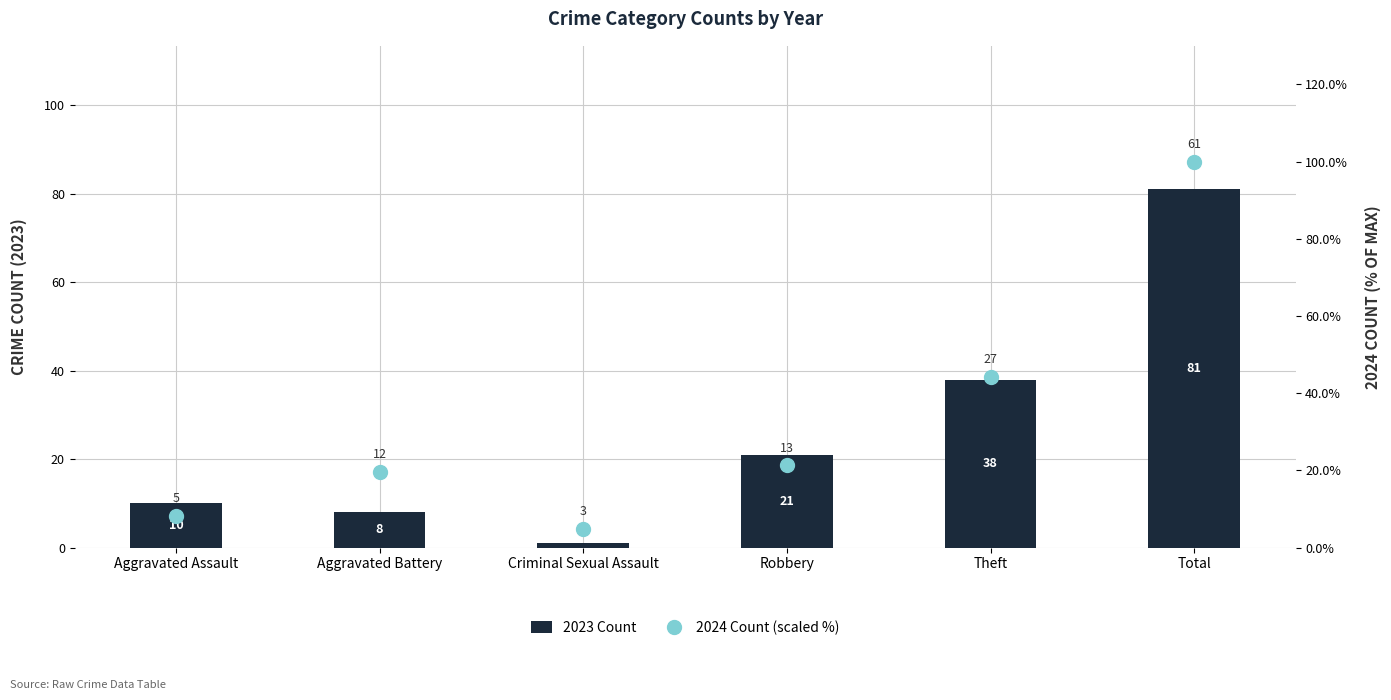

The value of 2024 Count (scaled %) at Criminal Sexual Assault is 2.5. True or false?

False